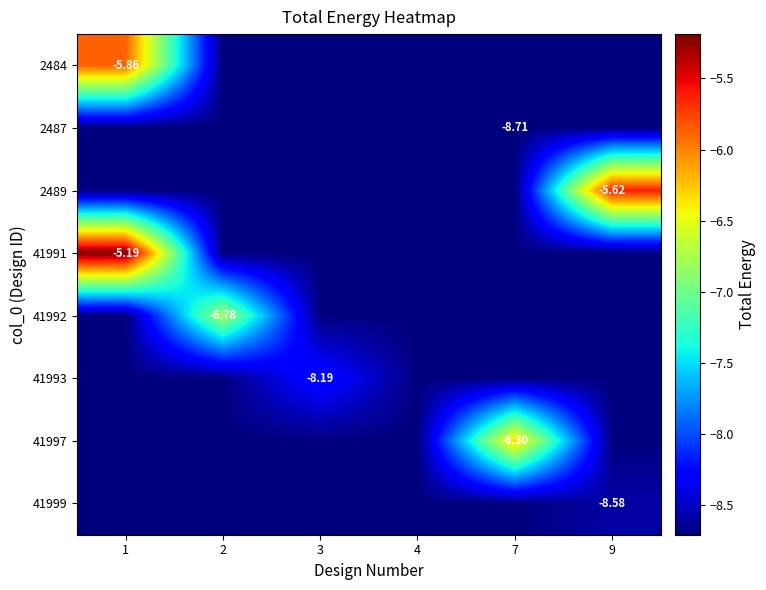

At which label is 41992 closest to -7?

2